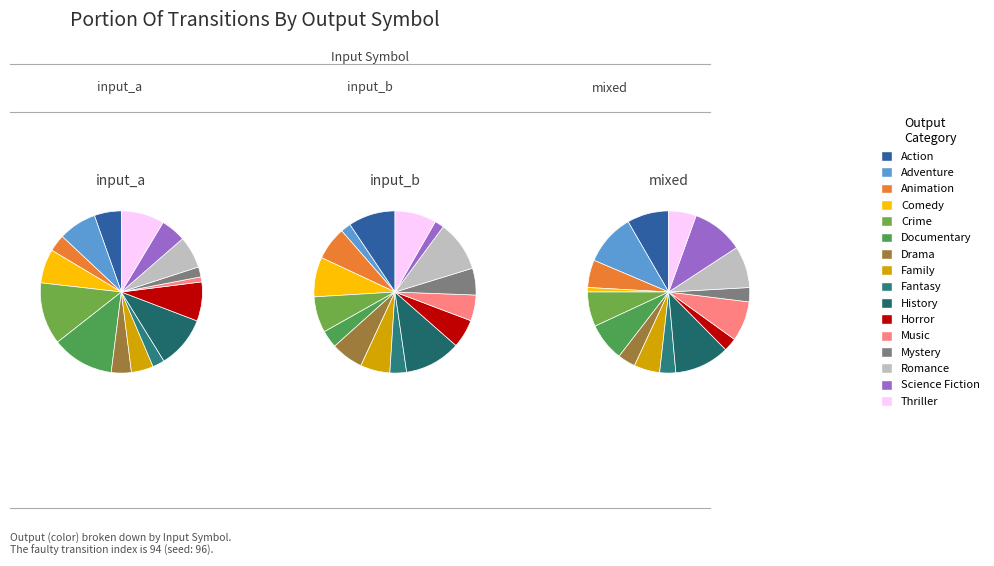

Count the number of slices in the pie.

16